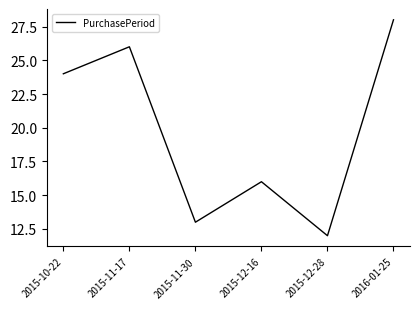

What is the sum of the values at 2015-10-22 and 2015-11-17?

50